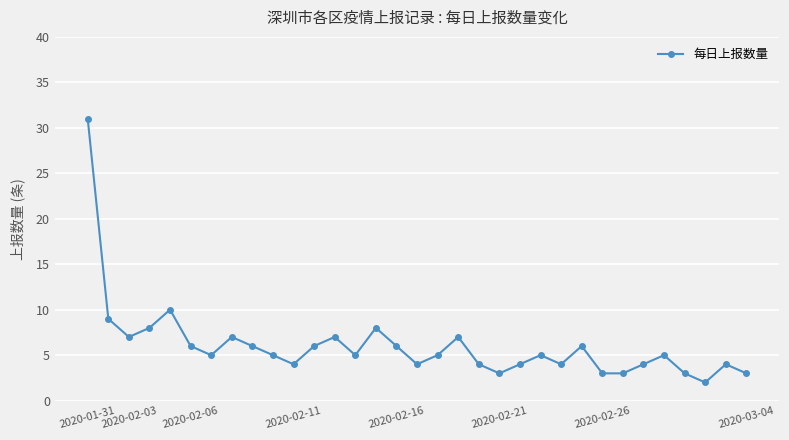

What is the sum of all values?

199